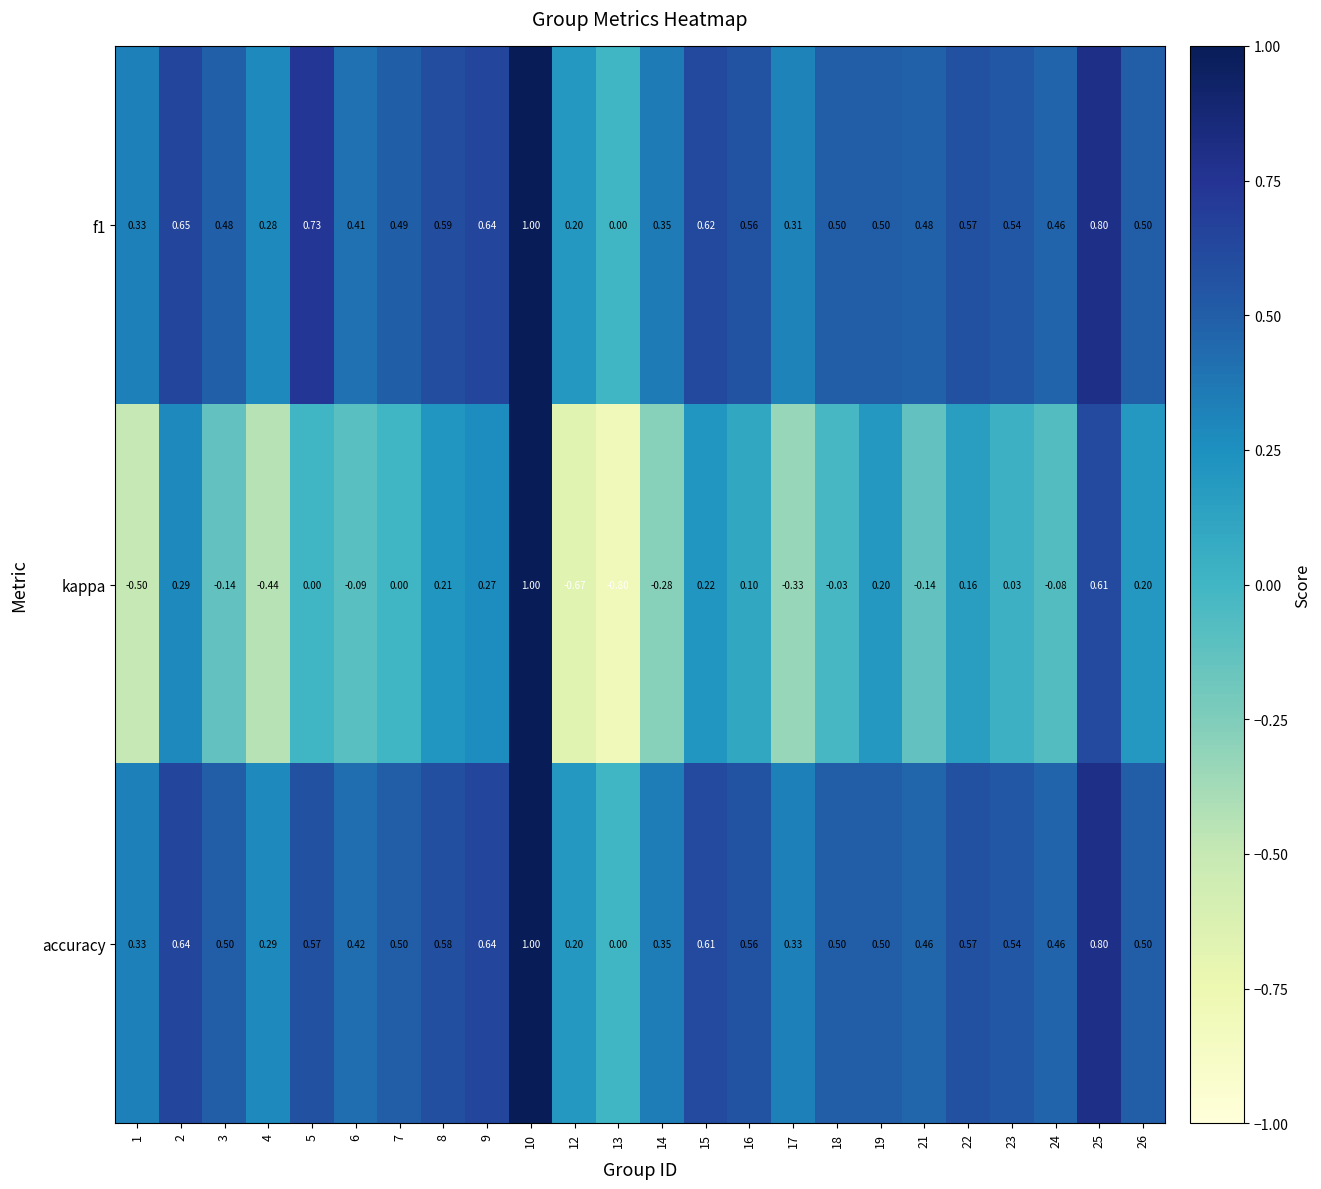

Which series has the largest total across all categories?

f1